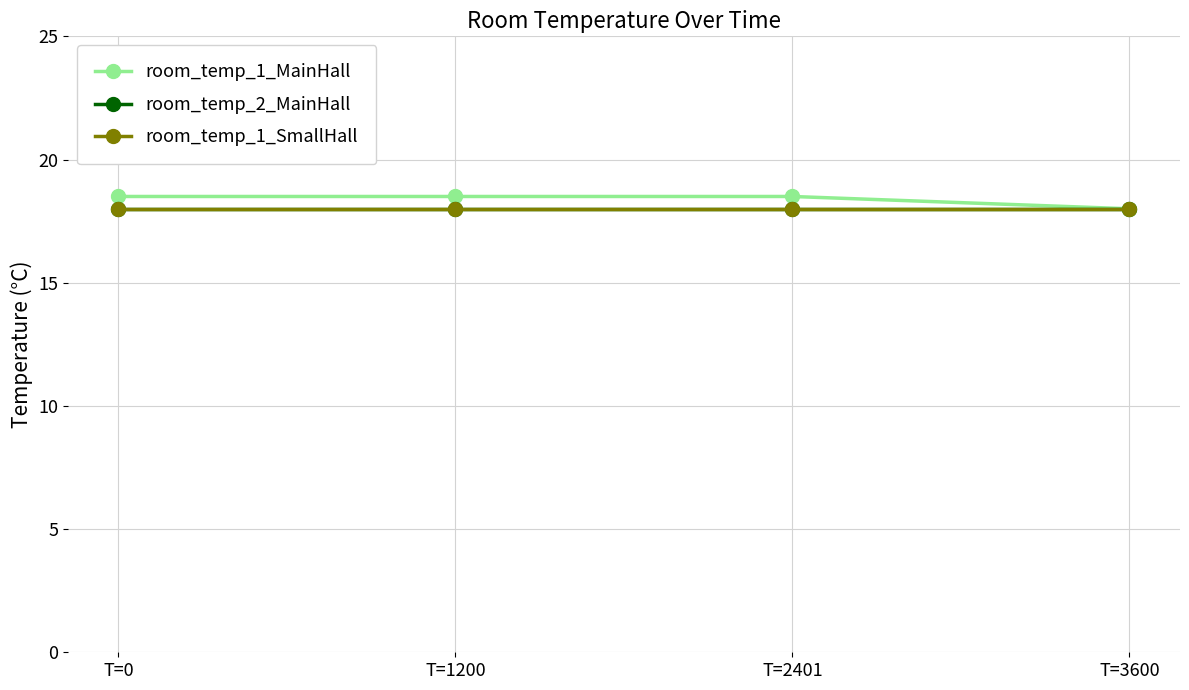

Is this an area chart (filled region under the line)?

No